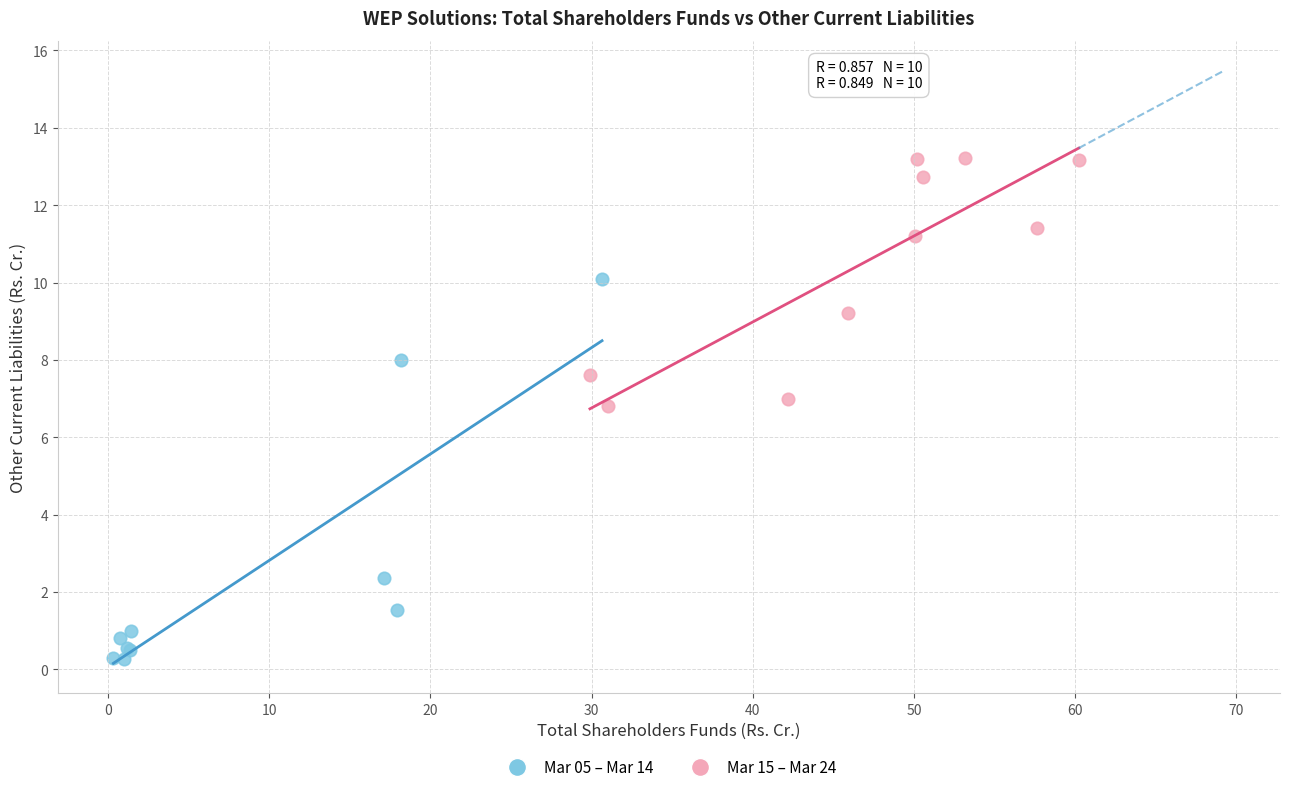

Which series has the largest Y range (max minus min)?

Mar 05 – Mar 14